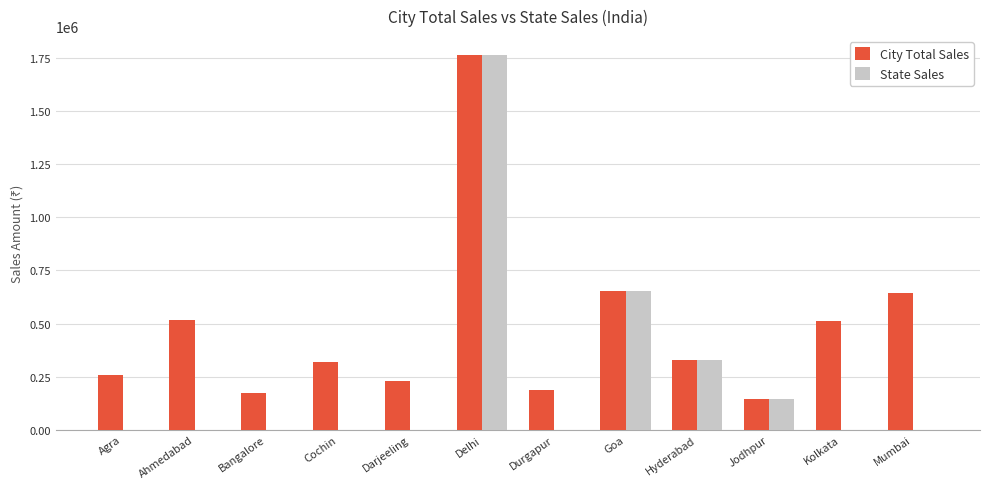

Does the chart contain stacked bars?

No